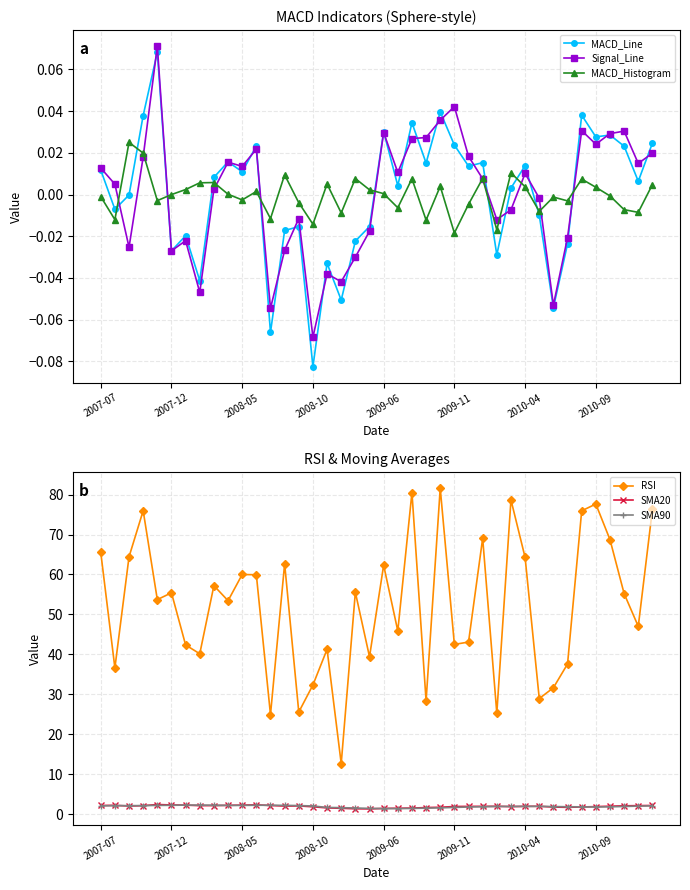

True or false: MACD_Line and MACD_Histogram intersect in this chart.

True